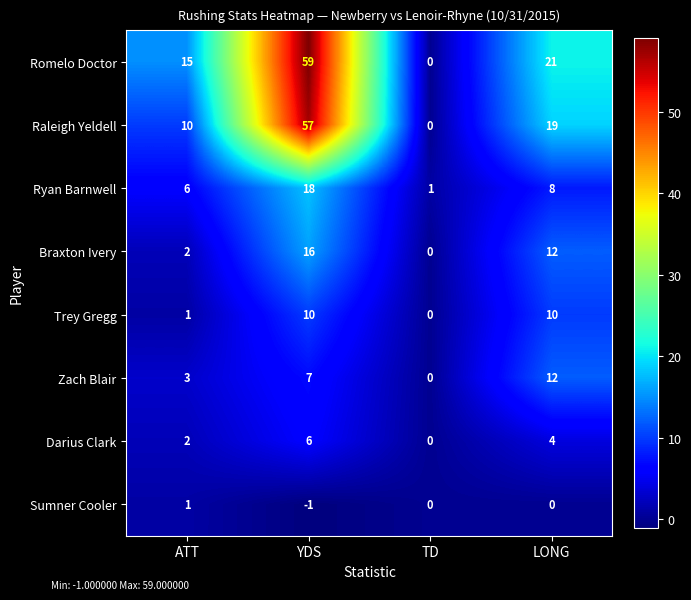

True or false: Zach Blair has a value of 17 at LONG.

False